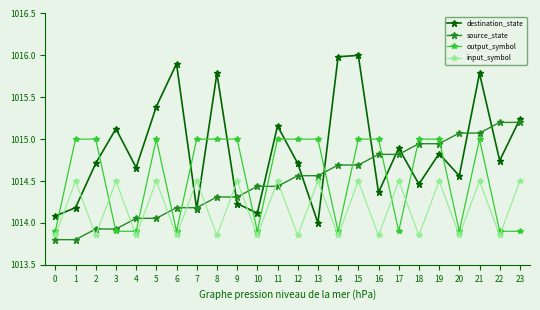

Is the value of destination_state at 18 greater than the value of output_symbol at 17?

Yes